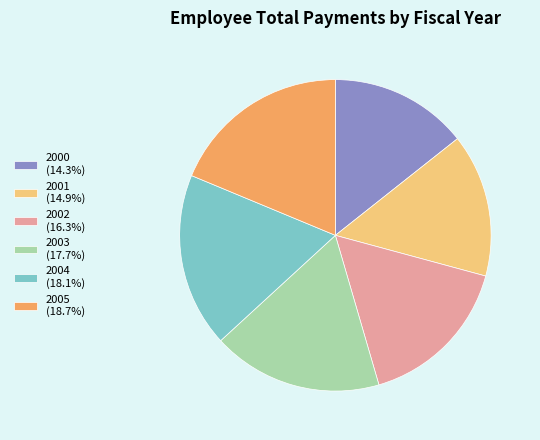

Does 2002 represent more than half of the total?

No